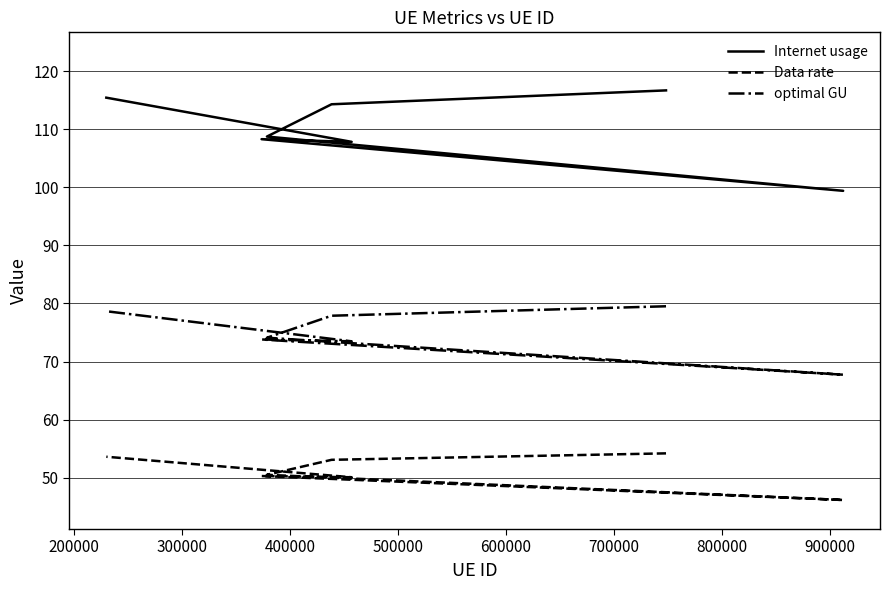

What is the minimum value shown in the chart?

46.2